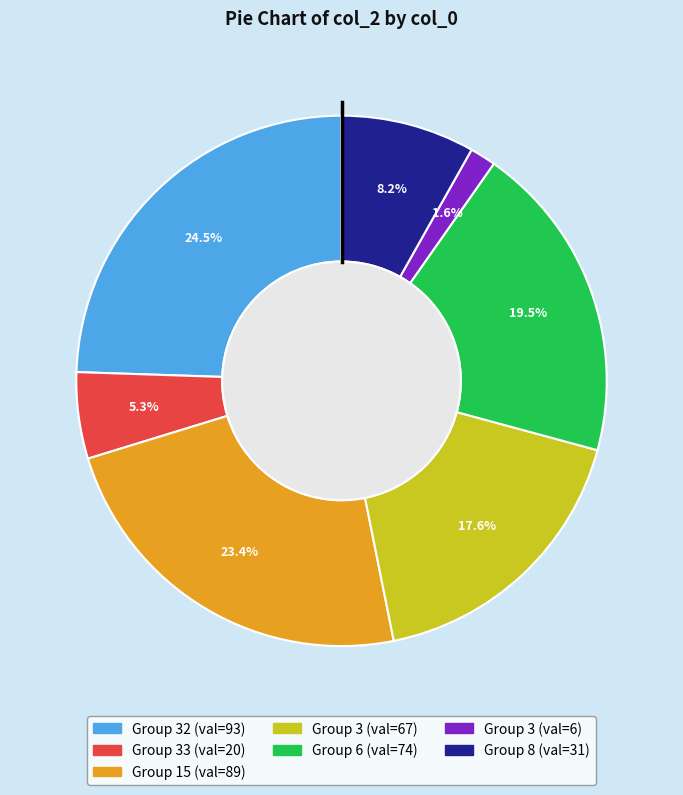

Is there any slice that represents more than half of the pie?

No